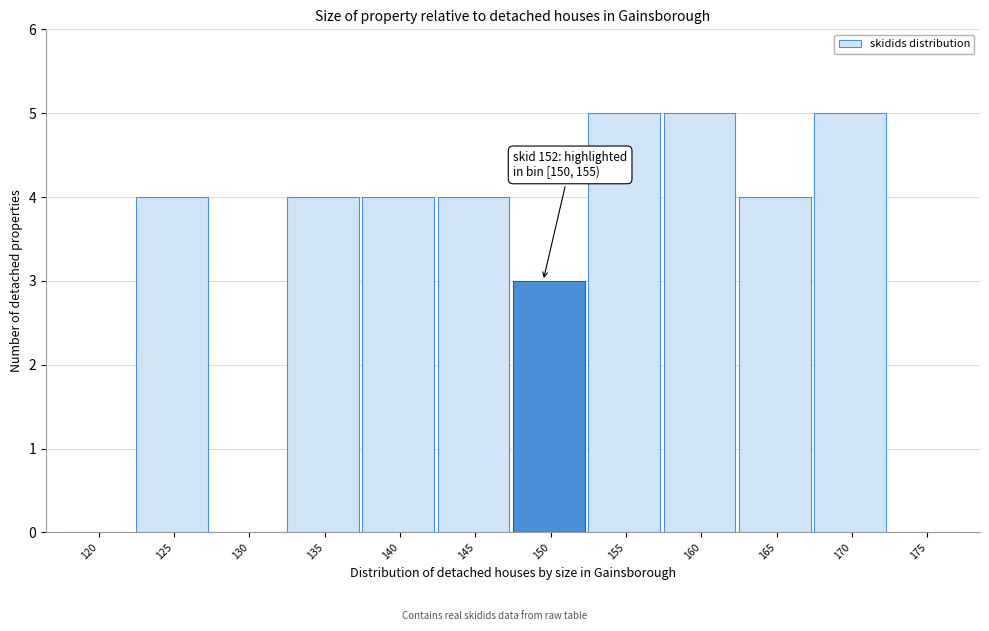

Reading left to right, extract all data points from this chart.

120=0	125=4	130=0	135=4	140=4	145=4	150=3	155=5	160=5	165=4	170=5	175=0